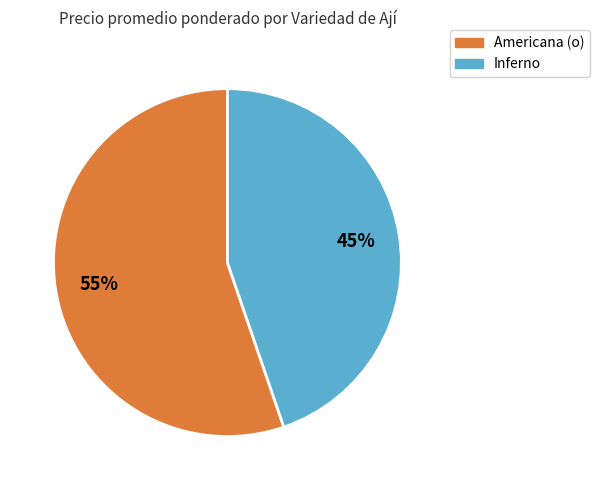

What is the majority slice?

Americana (o)